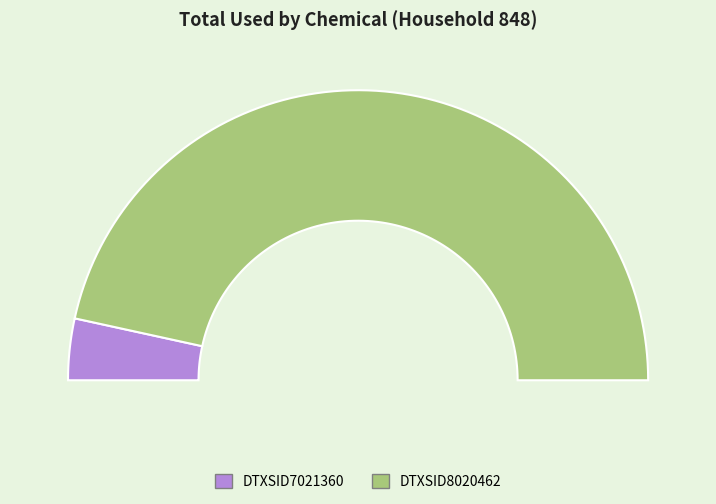

Approximately how many times larger is the value at DTXSID8020462 compared to DTXSID7021360?

13.6